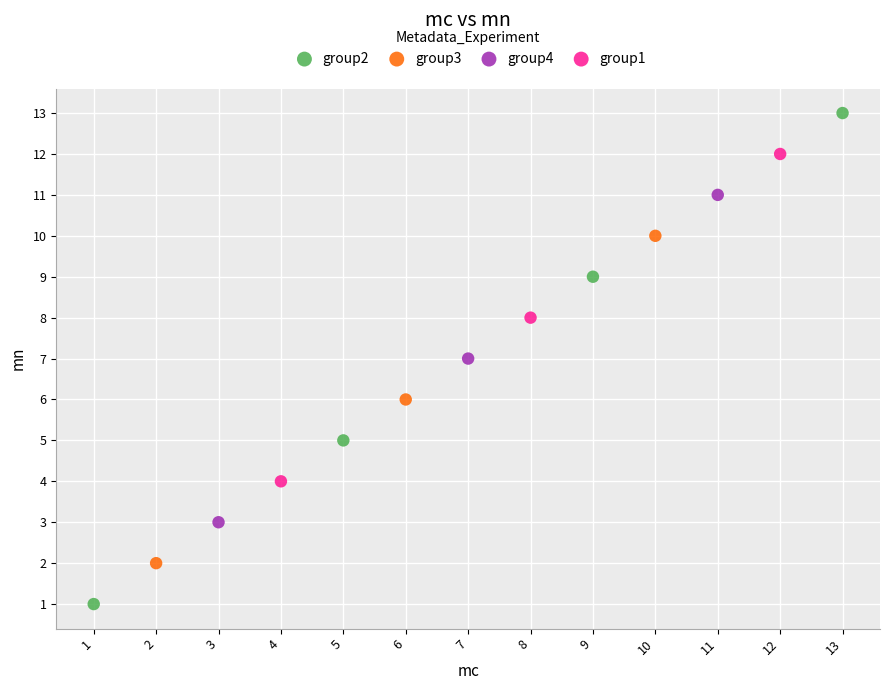

Which series contains the highest Y value?

group2